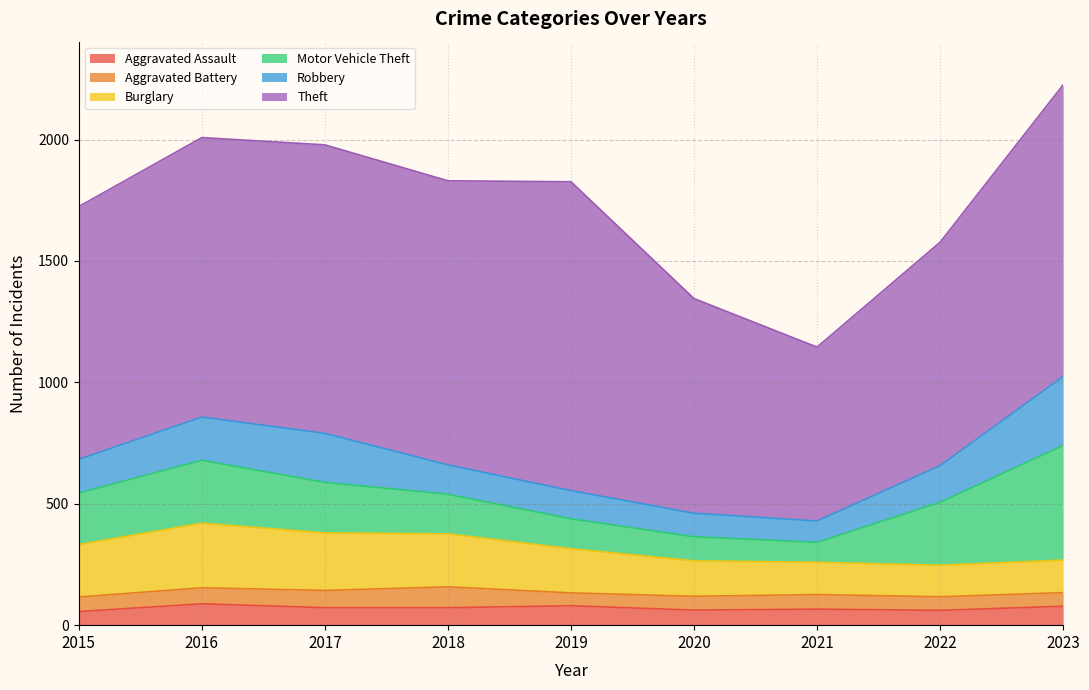

How many categories are shown in the chart?

9